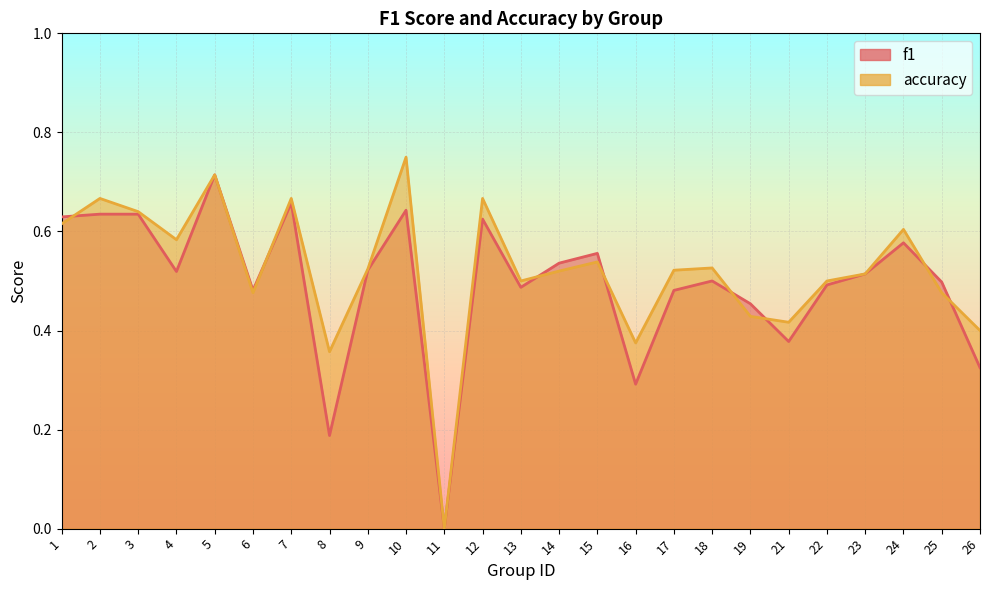

At which category does f1 reach its first local peak?

2